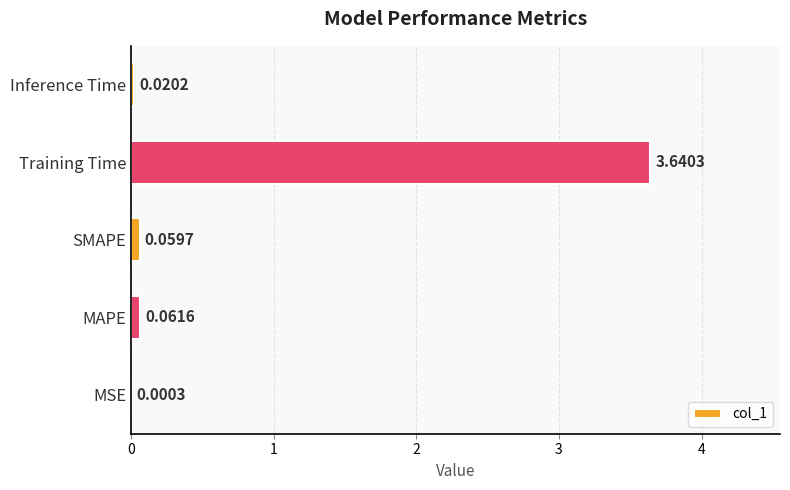

Between MSE and MAPE, which is larger?

MAPE